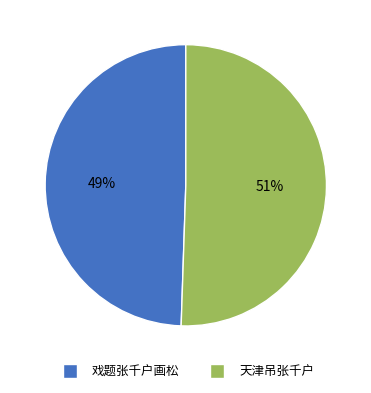

How many segments does this pie chart have?

2